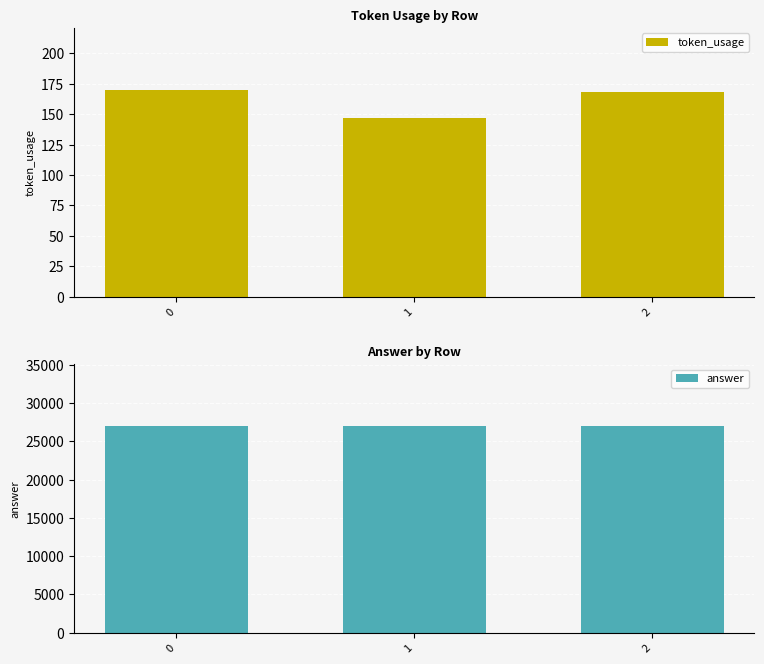

Reading left to right, what are all the values shown in this chart?

token_usage: 170	147	168
answer: 27000	27000	27000